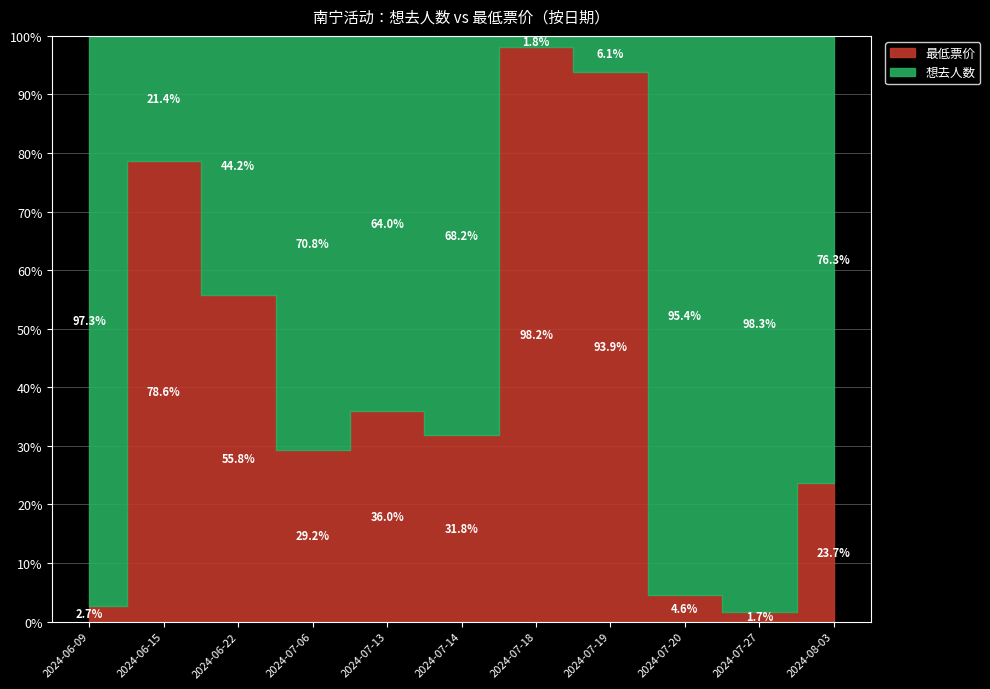

At how many categories does at least one series exceed 1319?

3